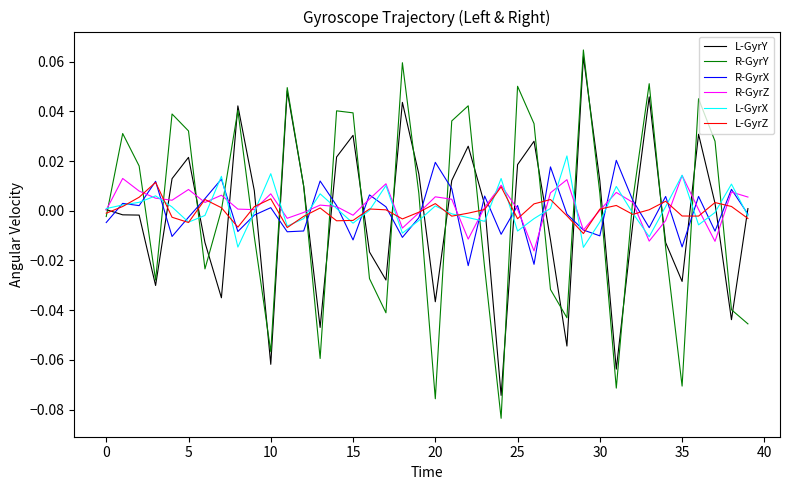

Which series has the largest range (max minus min)?

R-GyrY